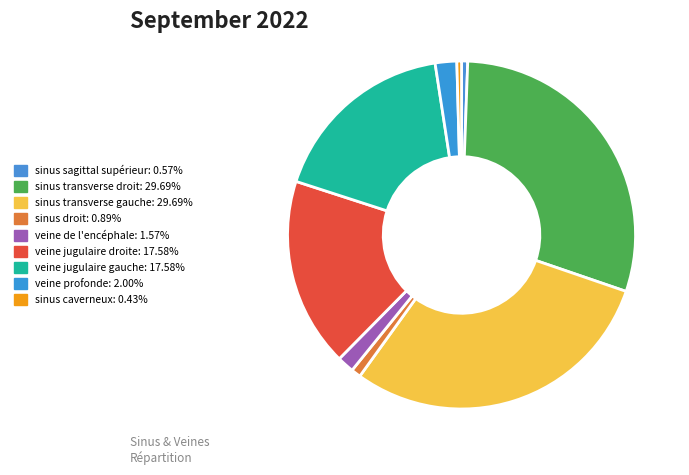

Count the number of slices in the pie.

9